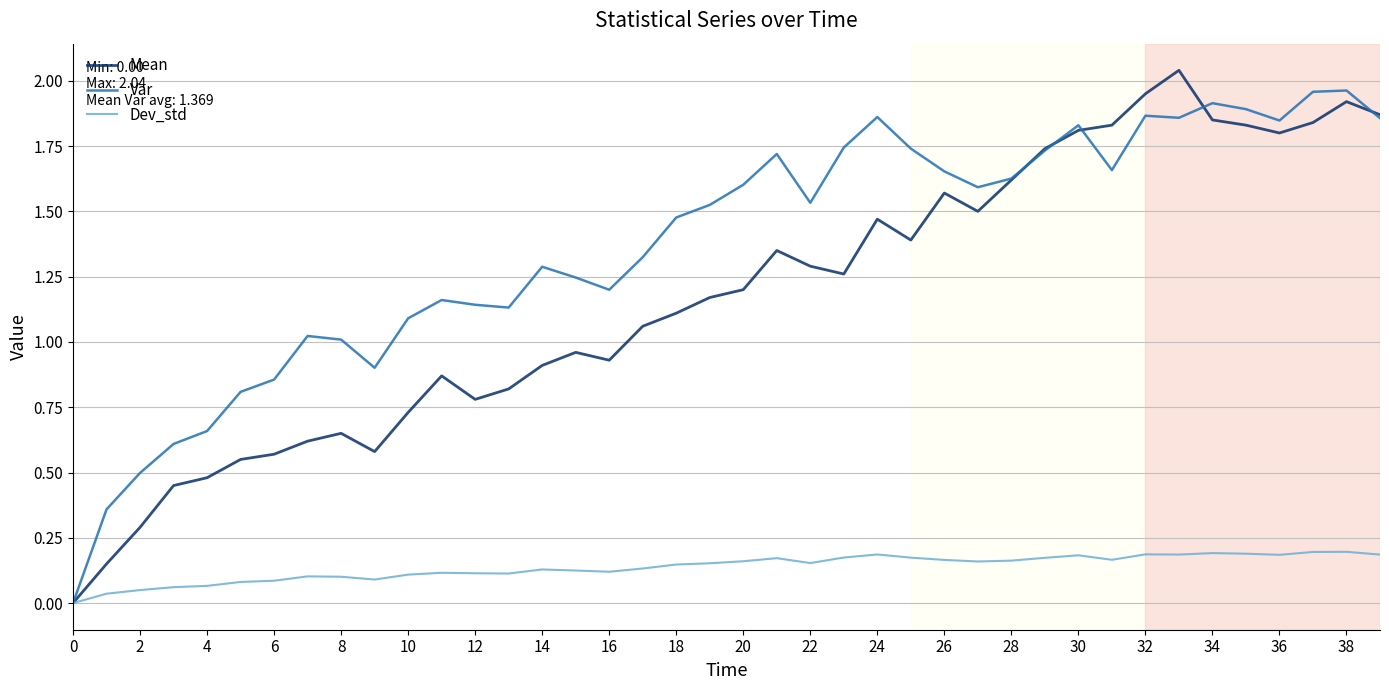

What is the sum of all Mean values?

46.8